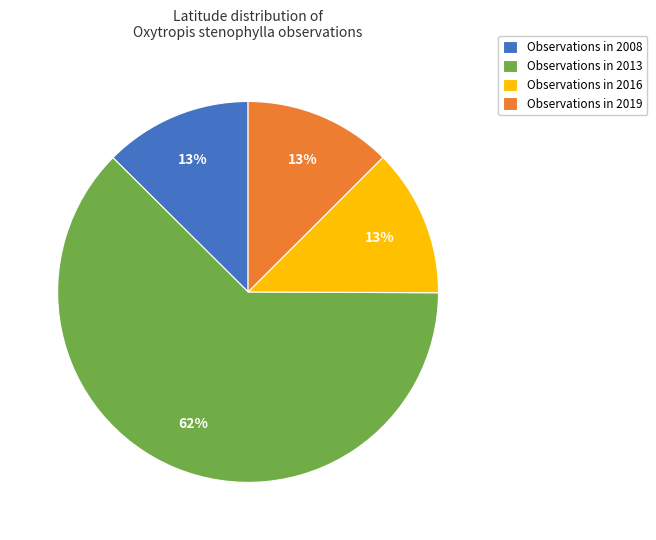

Combined, do Observations in 2019 and Observations in 2013 account for over 50%?

Yes